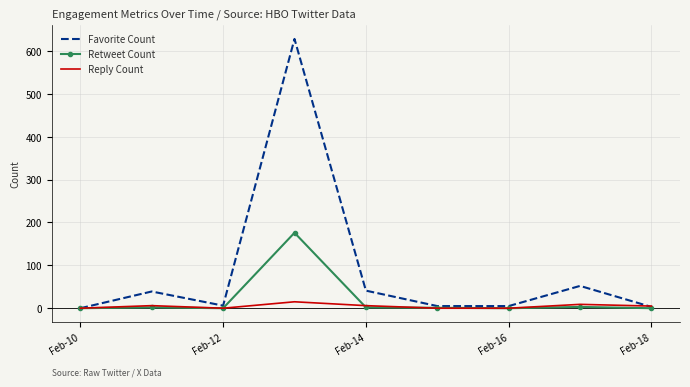

In Favorite Count, how many points are higher than both neighbors (excluding endpoints)?

3